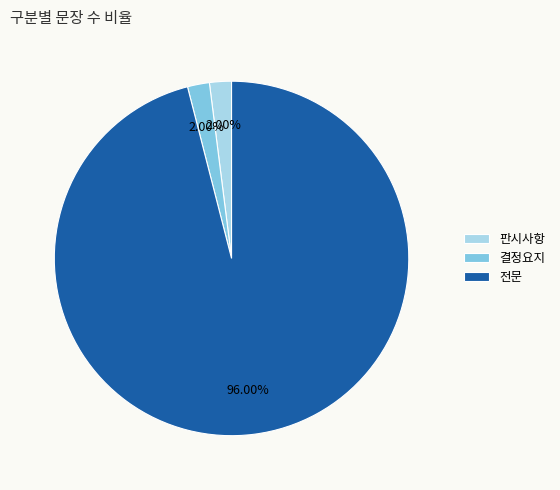

True or false: 전문 accounts for 86% of the total.

False